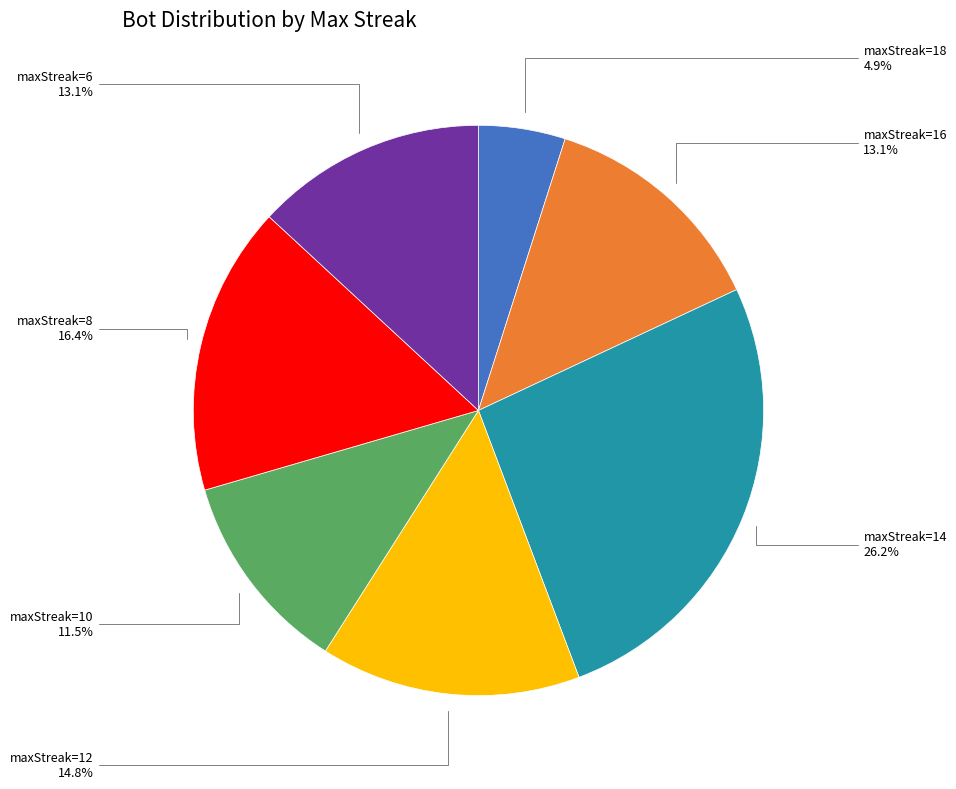

Is there a majority slice in this chart?

No